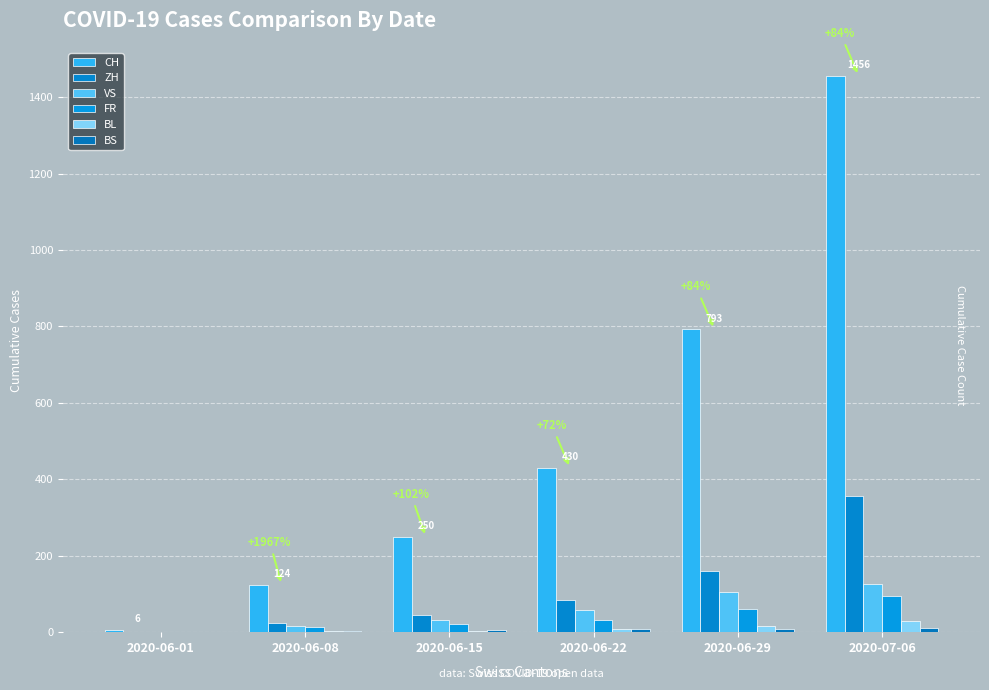

Which series has the largest total across all categories?

CH